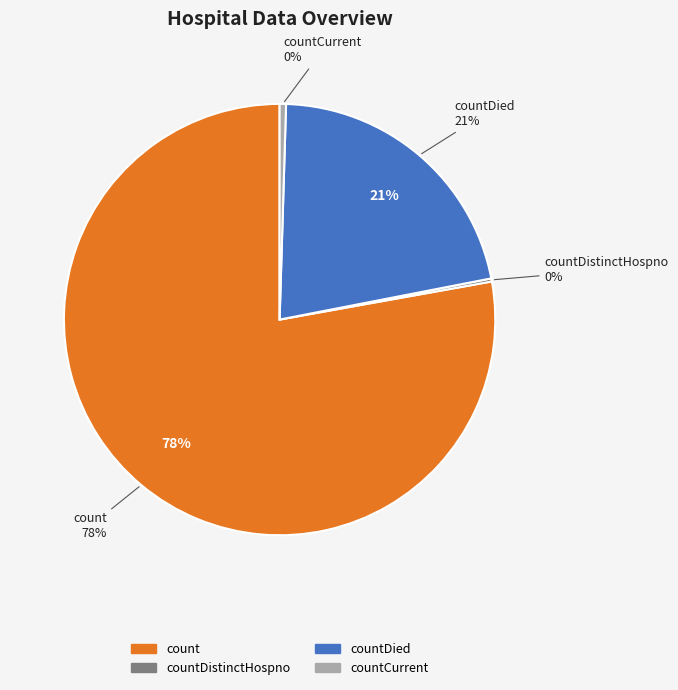

What is the majority slice?

count